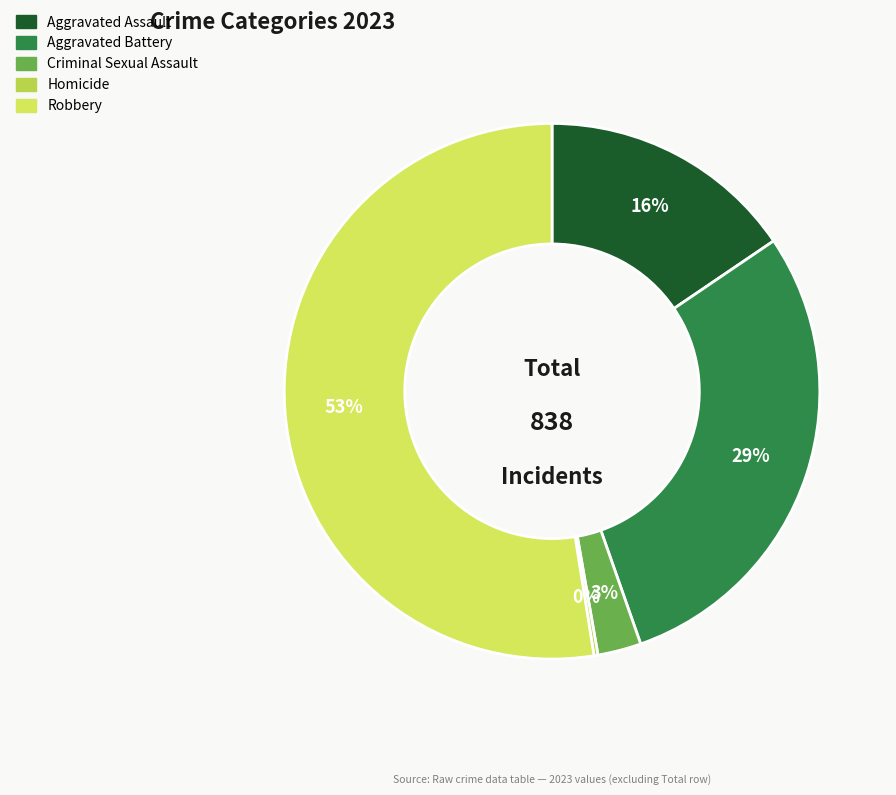

To the nearest percent, what is the difference between the largest and smallest slice percentages?

52%